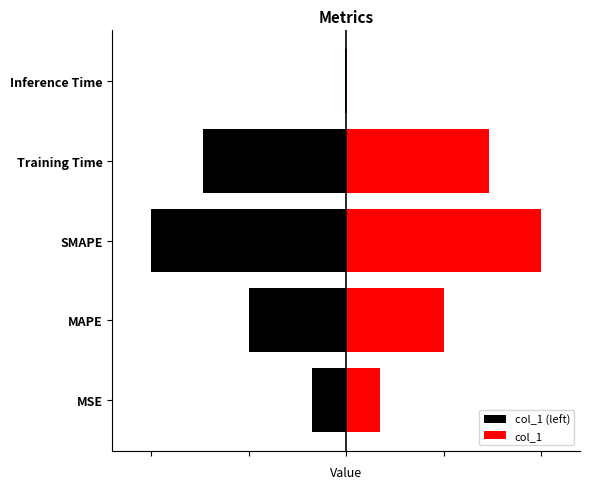

Does the chart contain any negative values?

Yes